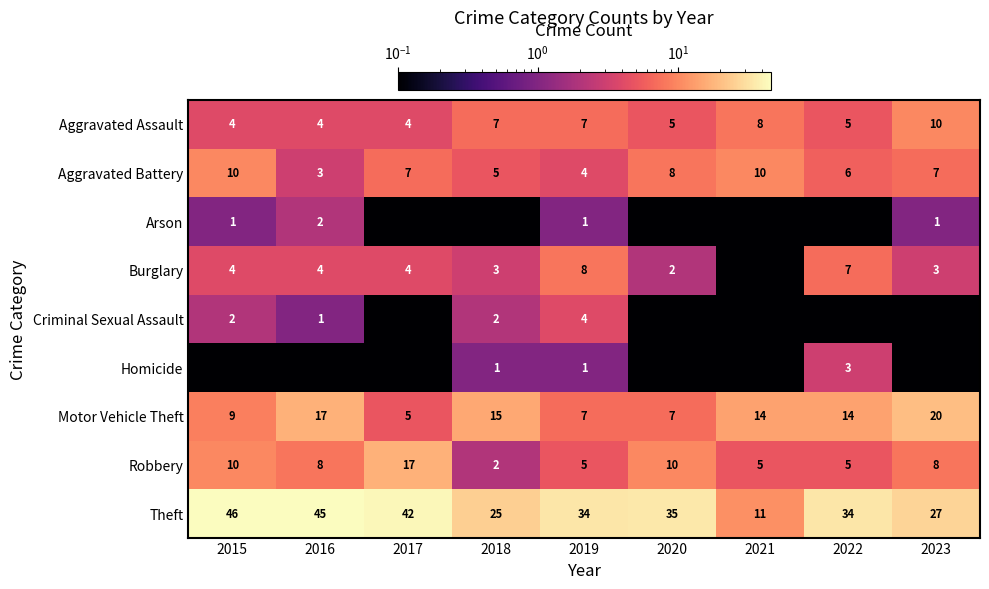

Is it true that Motor Vehicle Theft equals 14.0 at 2022?

True